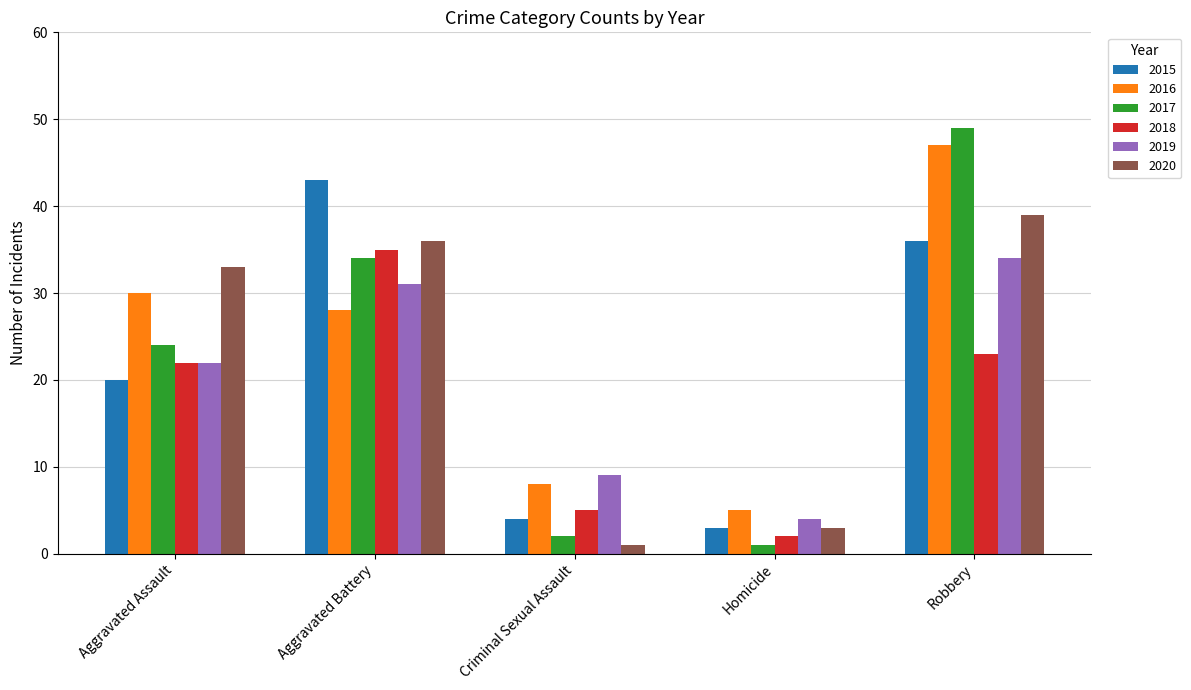

Between Aggravated Assault and Robbery, which series saw the biggest shift?

2017